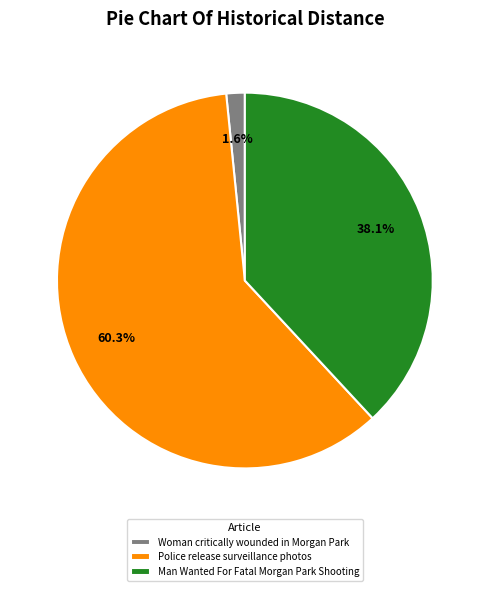

What is the smallest slice in the pie chart?

Woman critically wounded in Morgan Park